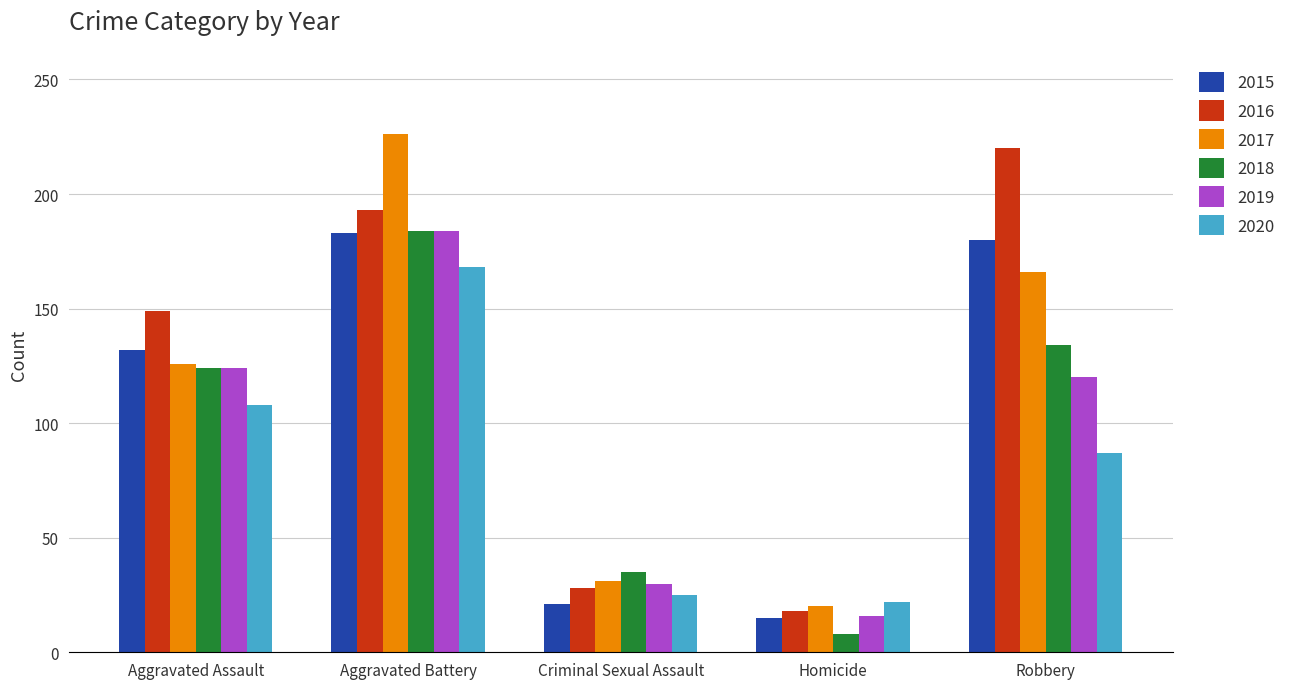

What is the difference between the maximum and minimum values in the 2016 series?

202